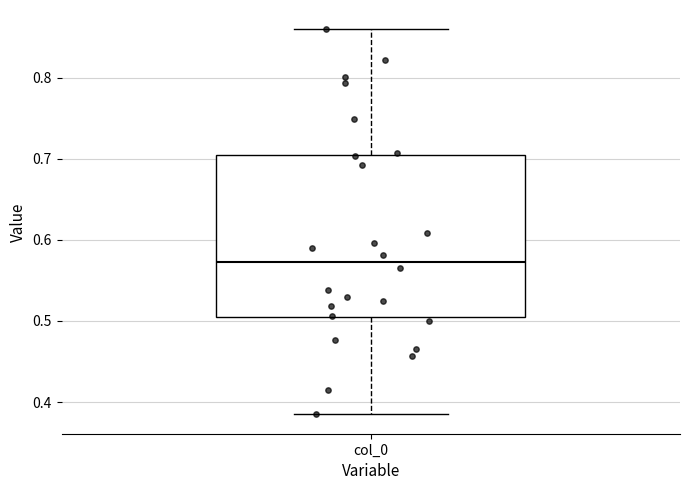

Where does the lower whisker of the box for col_0 end on the y-axis? The values are not printed on the chart, so give them approximately, as read against the axis.

0.38